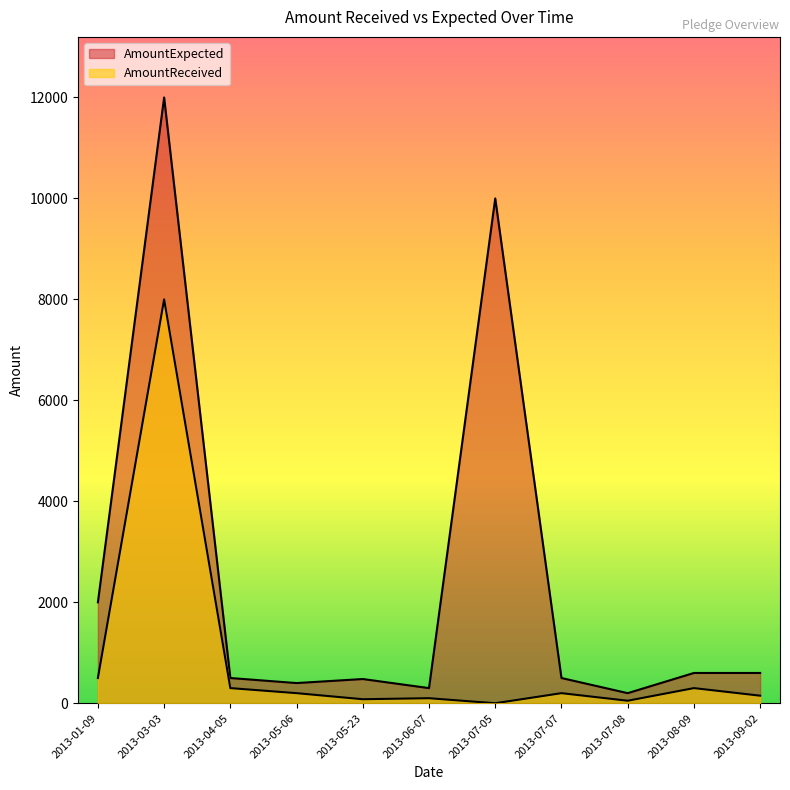

Which has a higher value, 2013-06-07 or 2013-03-03?

2013-03-03